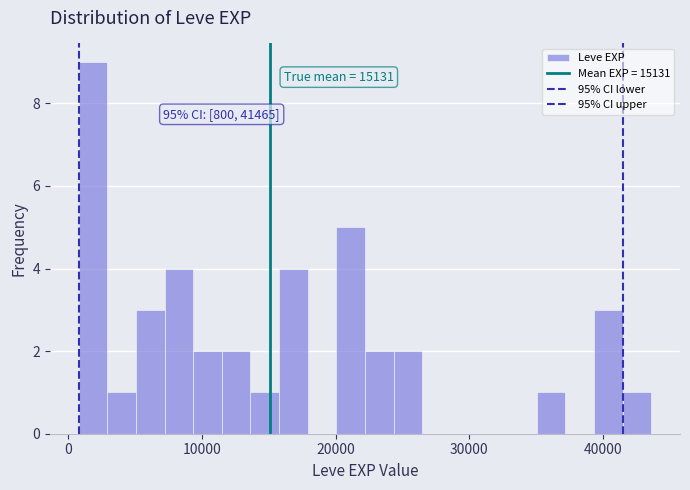

Read against the x-axis, roughly where is the centre of the tallest bar?

2000